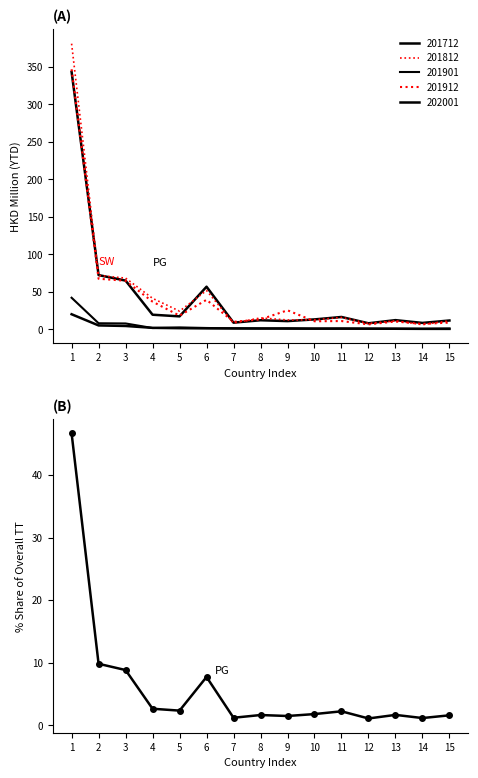

How many lines are shown in the chart?

1